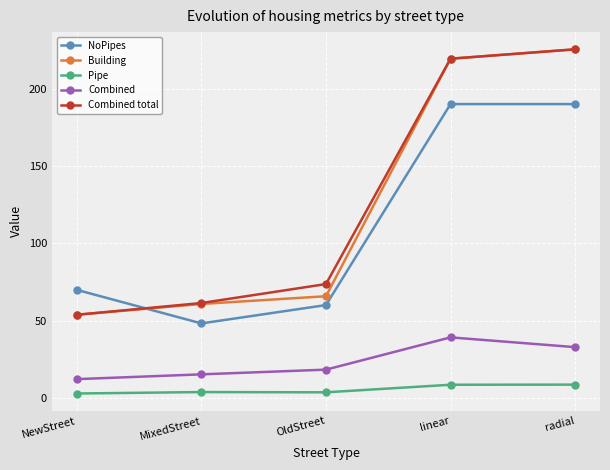

What are all the series names shown in the legend?

NoPipes, Building, Pipe, Combined, Combined total